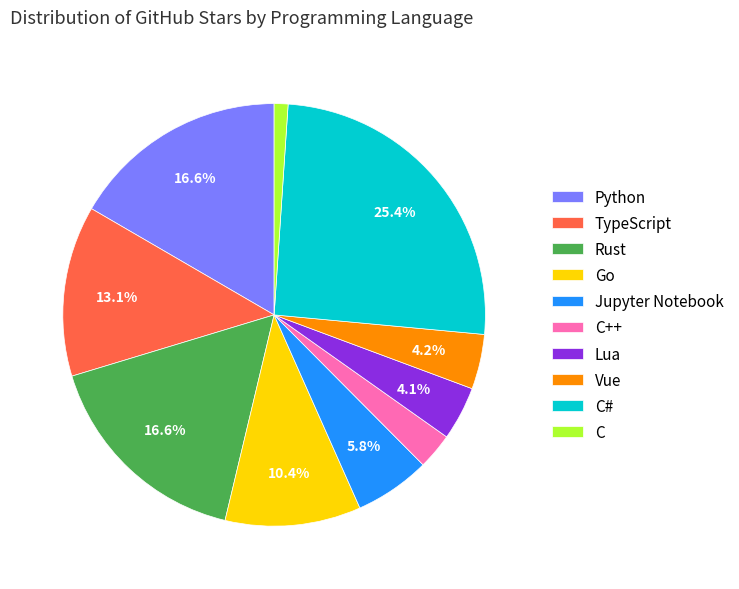

What is the largest slice in the pie chart?

C#